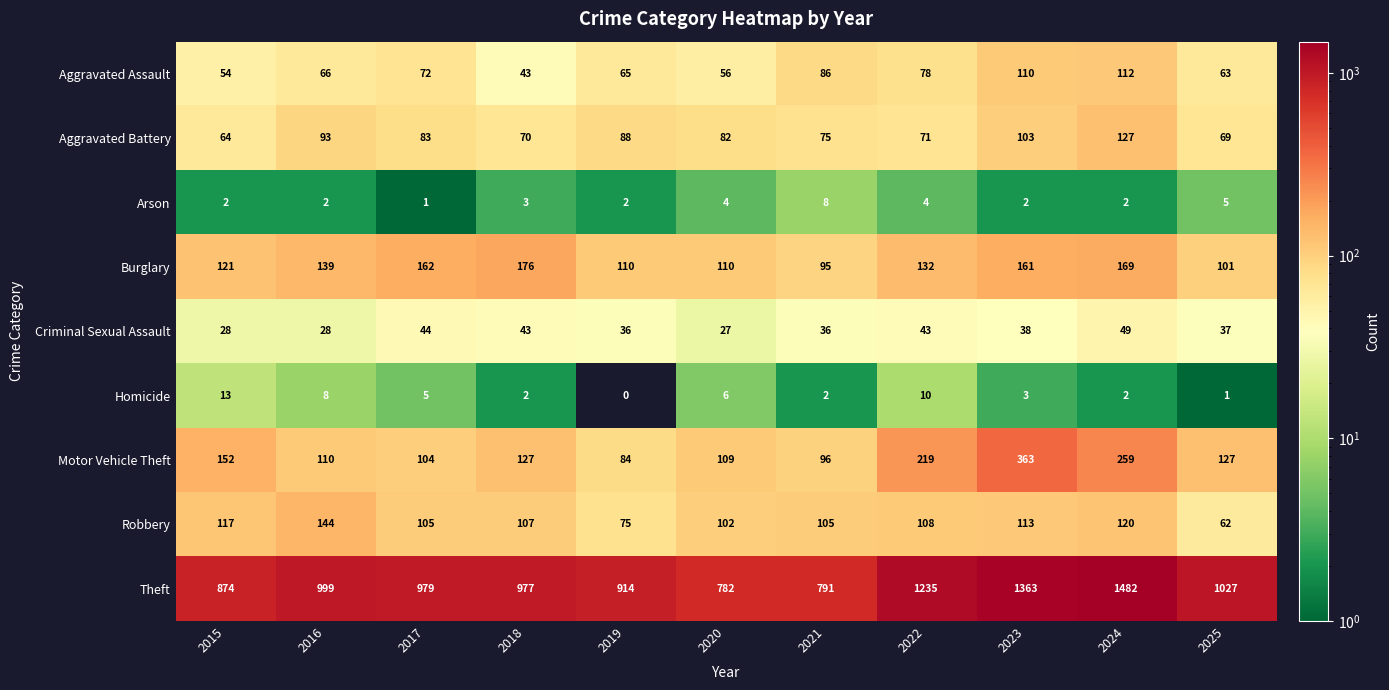

The Criminal Sexual Assault series shows 36 at 2021. True or false?

True